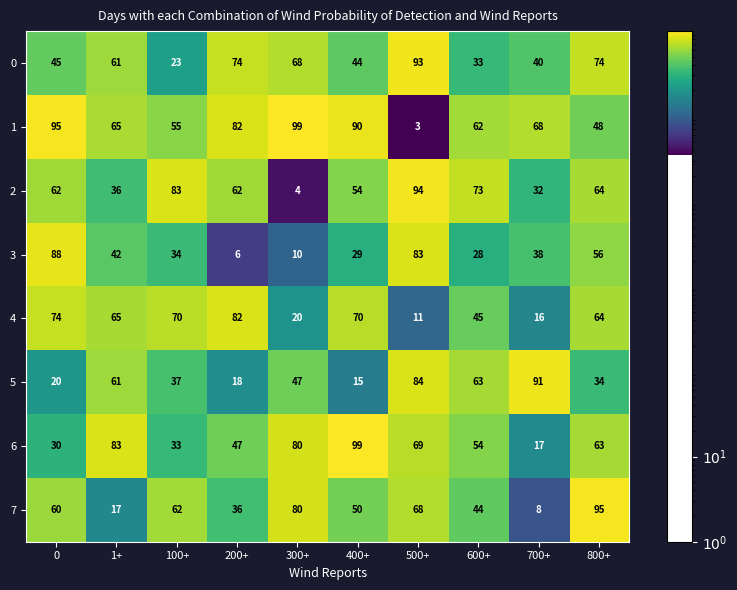

What value does the 7 series have at 500+?

68